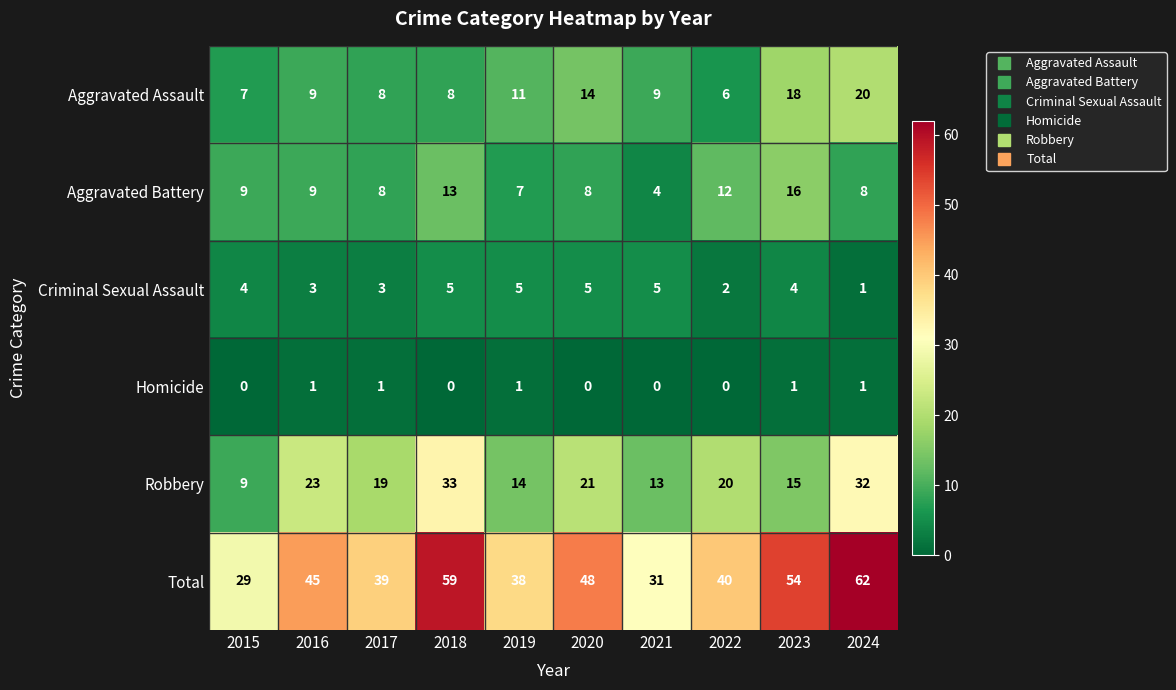

Which series has the widest spread of values?

Total